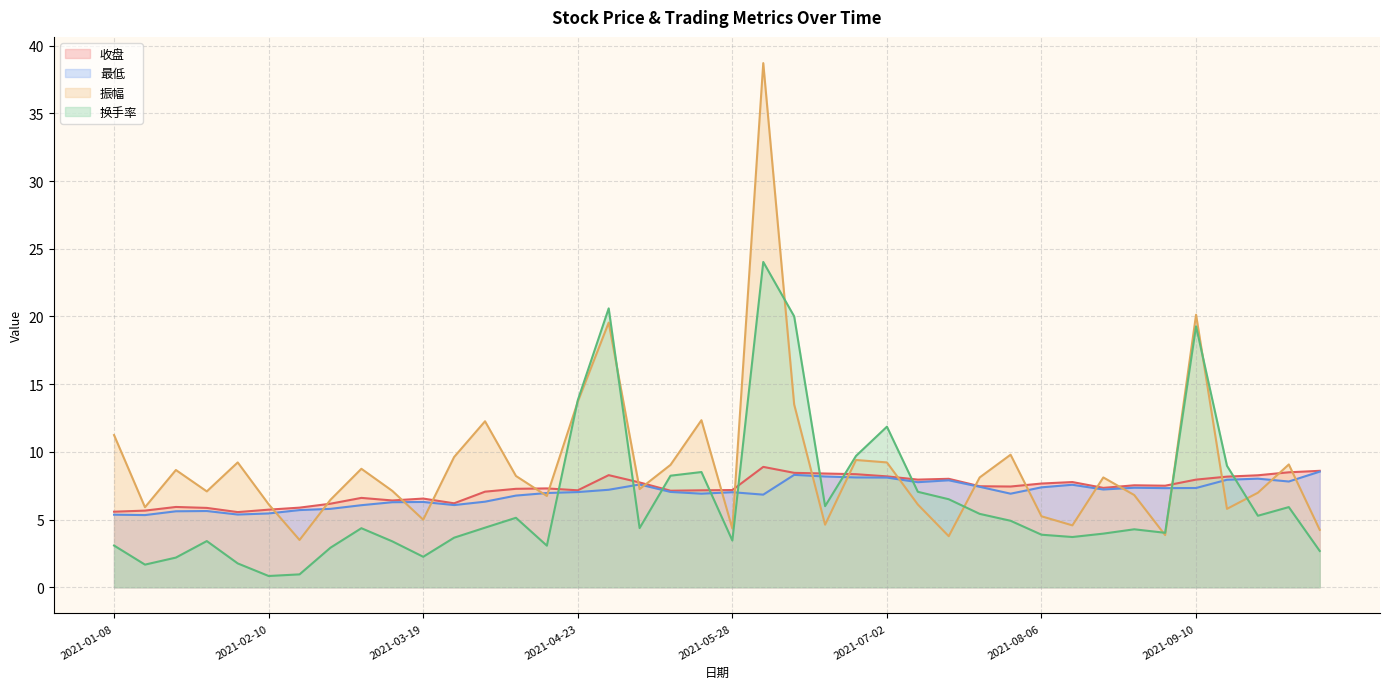

Does the chart display data point markers on the line(s)?

No